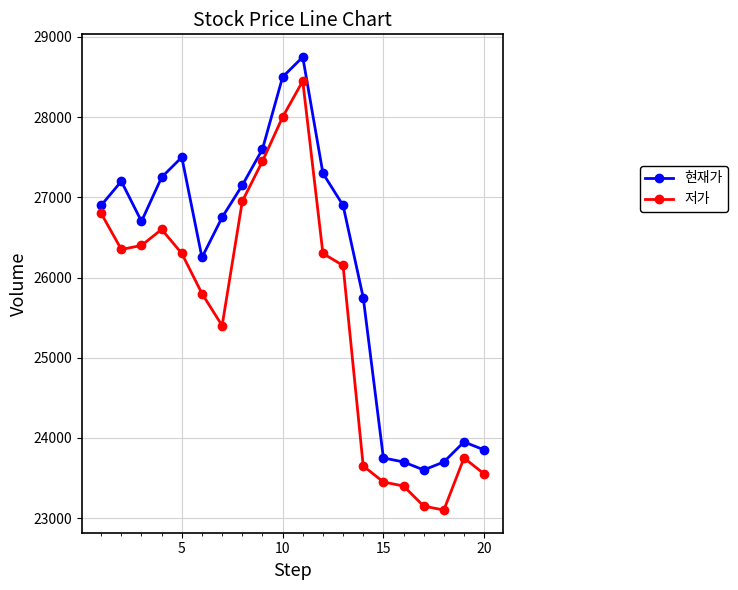

Which series has the largest total across all categories?

현재가